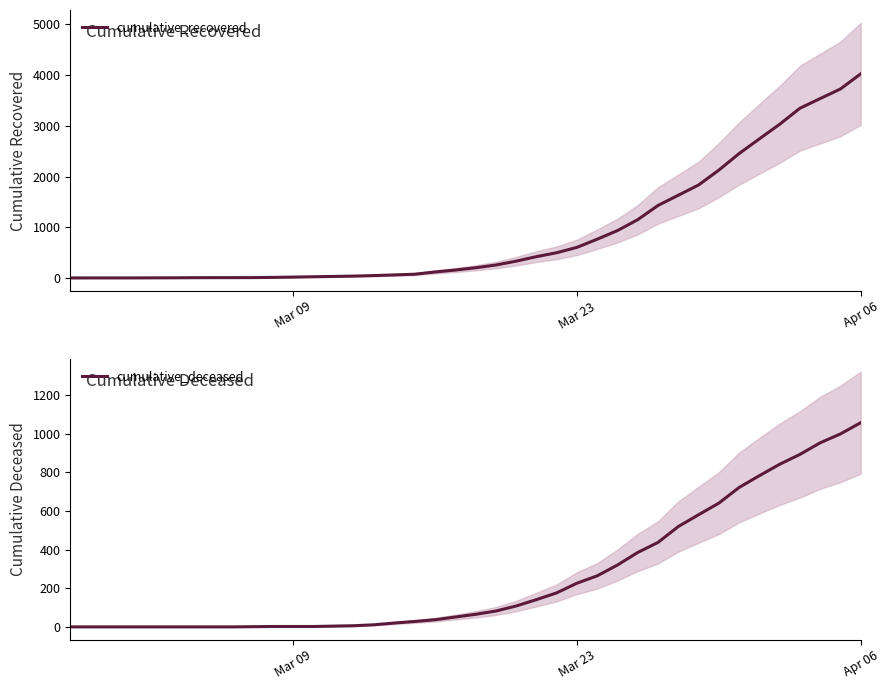

True or false: cumulative_deceased and cumulative_recovered cross at least once.

False